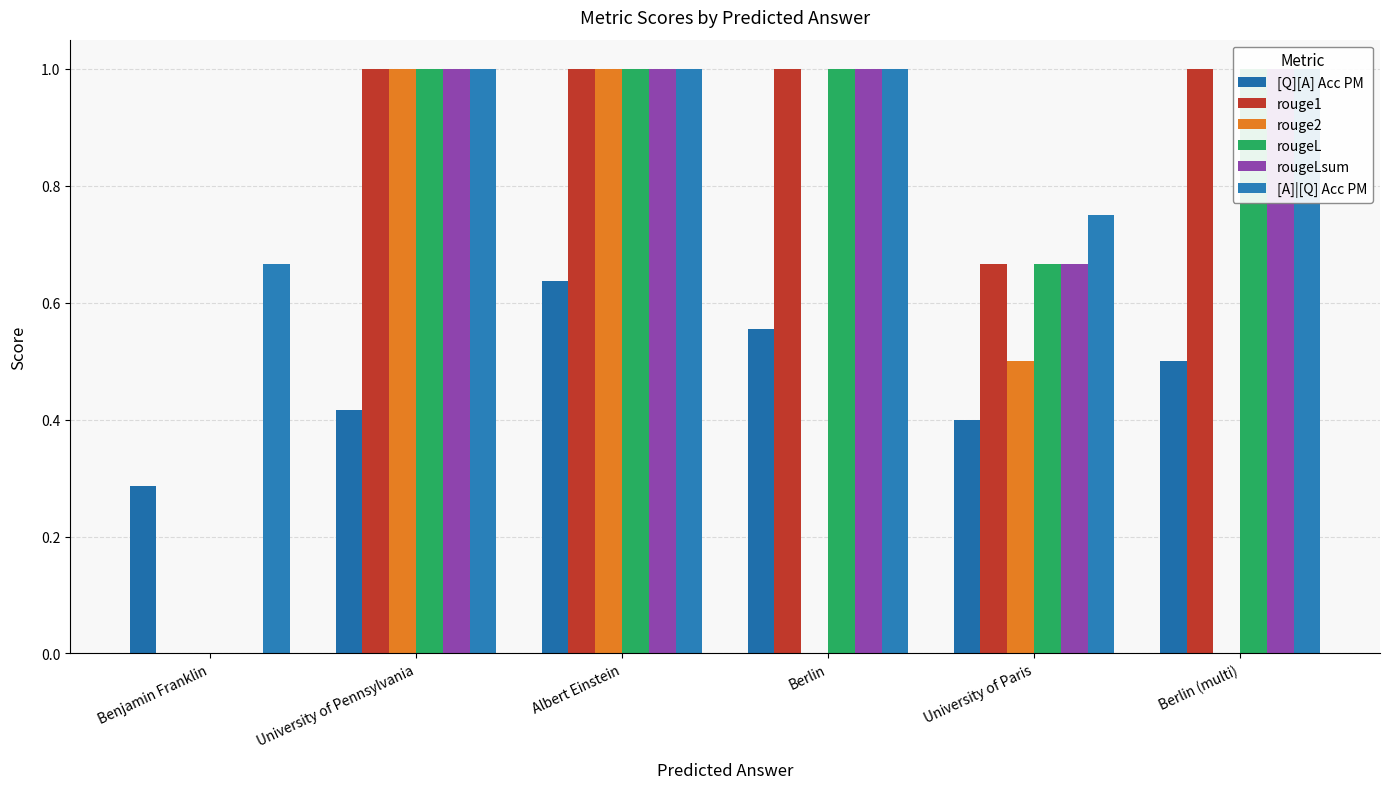

At which label does rouge1 reach its peak?

University of Pennsylvania